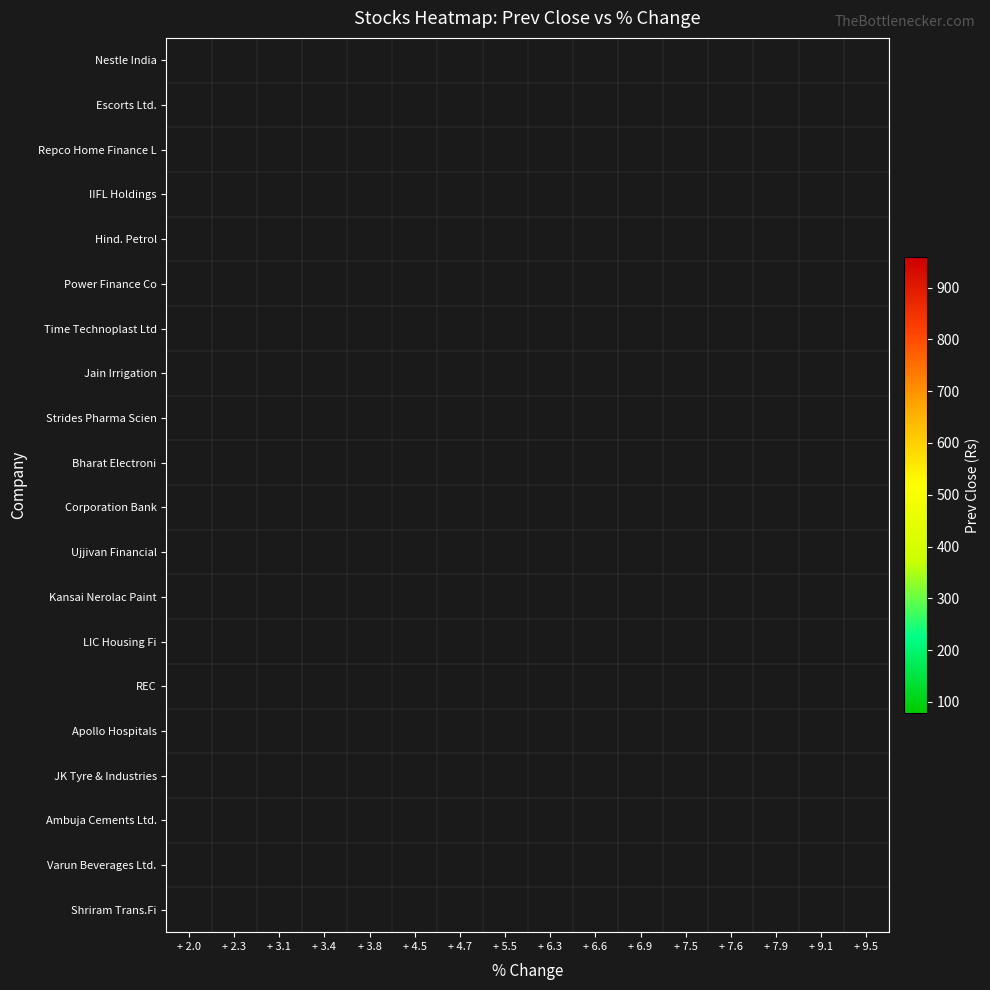

Count the number of data series in this chart.

20